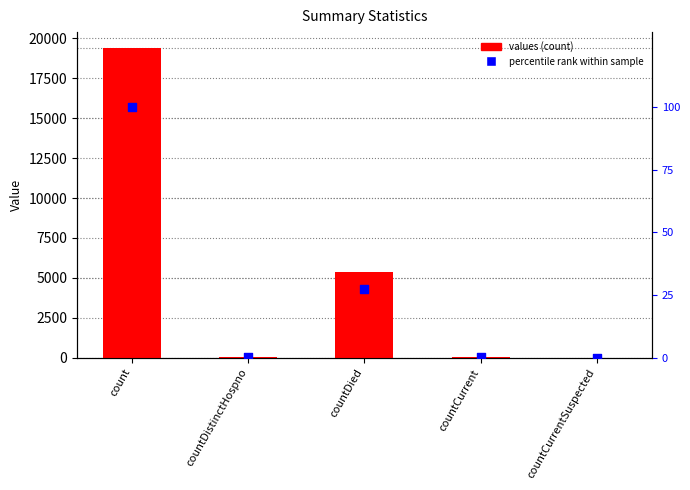

Which series reaches the minimum Y coordinate?

values